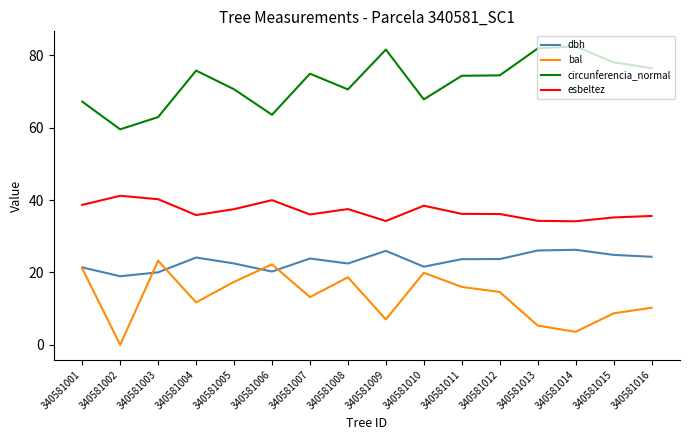

Which series has the largest total across all categories?

circunferencia_normal